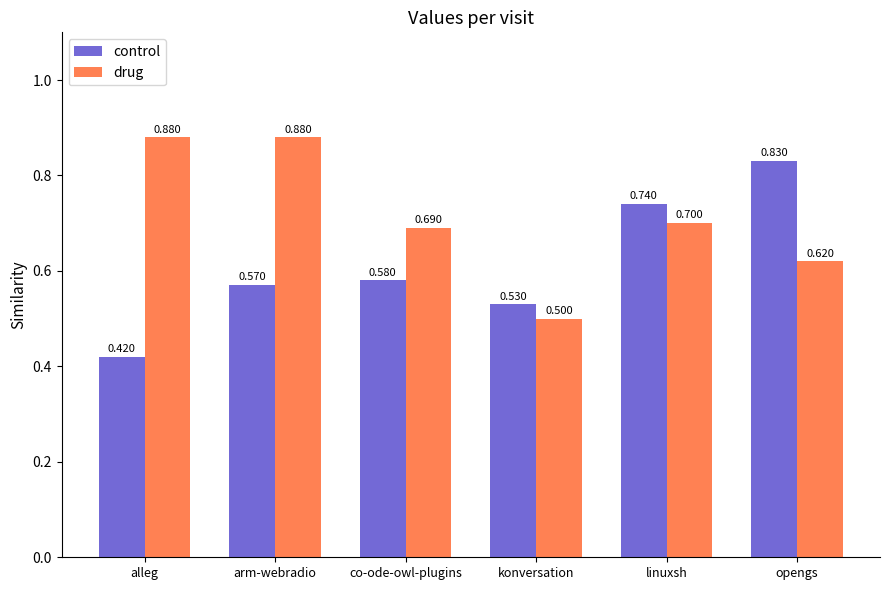

Count the number of data series in this chart.

2